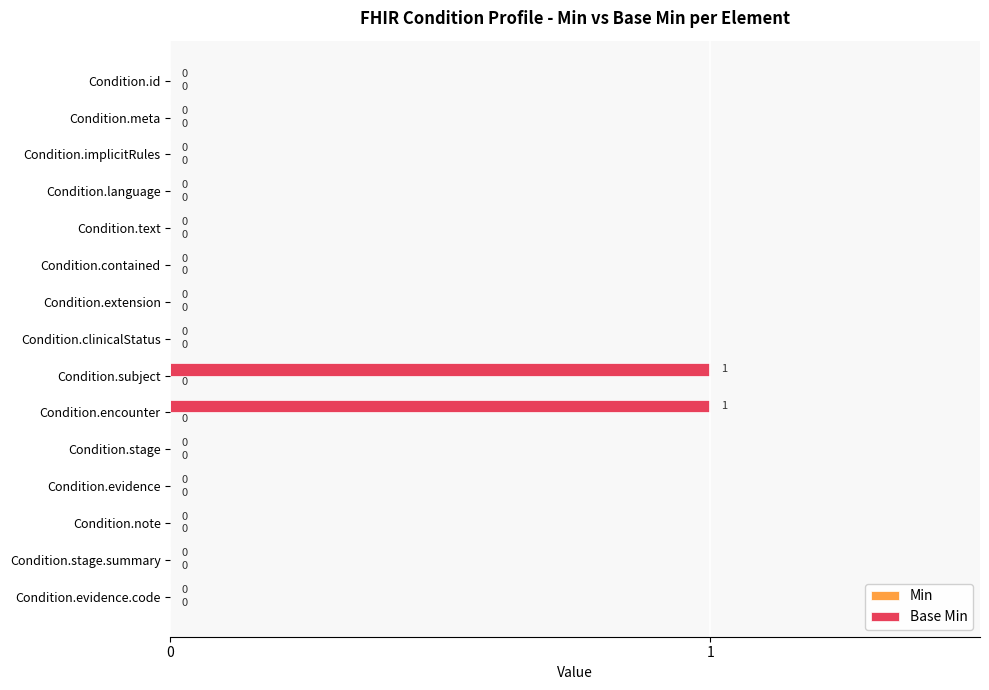

Which has a higher value, Condition.subject or Condition.note?

Condition.subject